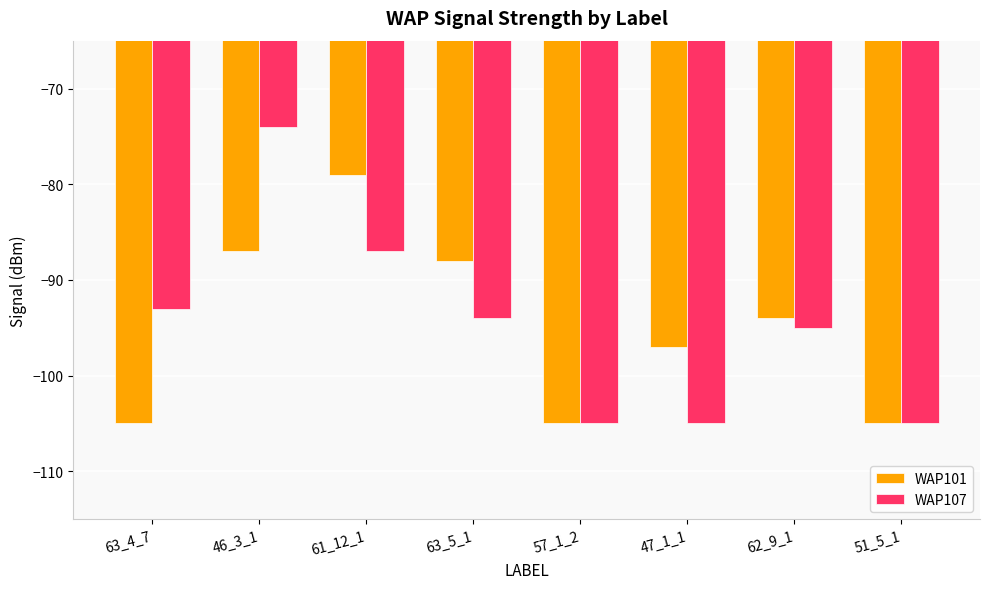

Reading left to right, transcribe all the data shown in this chart.

WAP101: -105	-87	-79	-88	-105	-97	-94	-105
WAP107: -93	-74	-87	-94	-105	-105	-95	-105